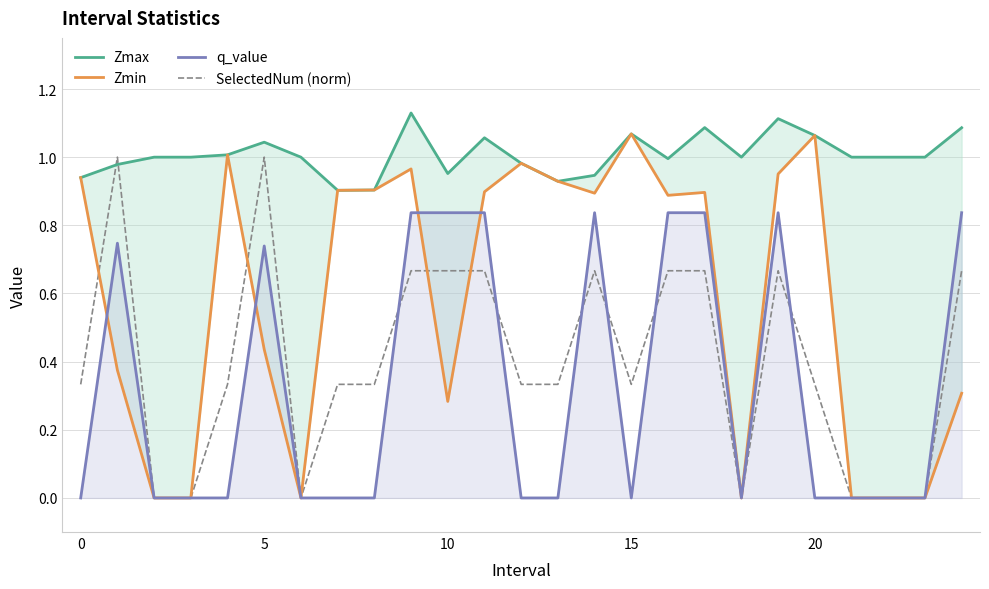

True or false: Zmin and SelectedNum (norm) intersect in this chart.

True